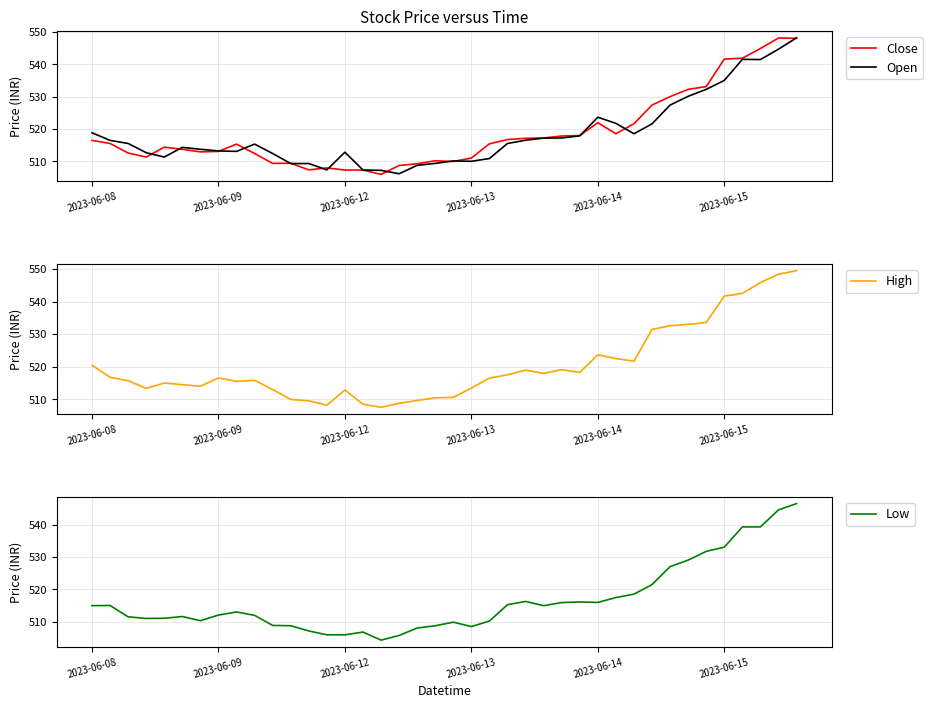

Is it true that Open equals 734.8 at 2023-06-13?

False